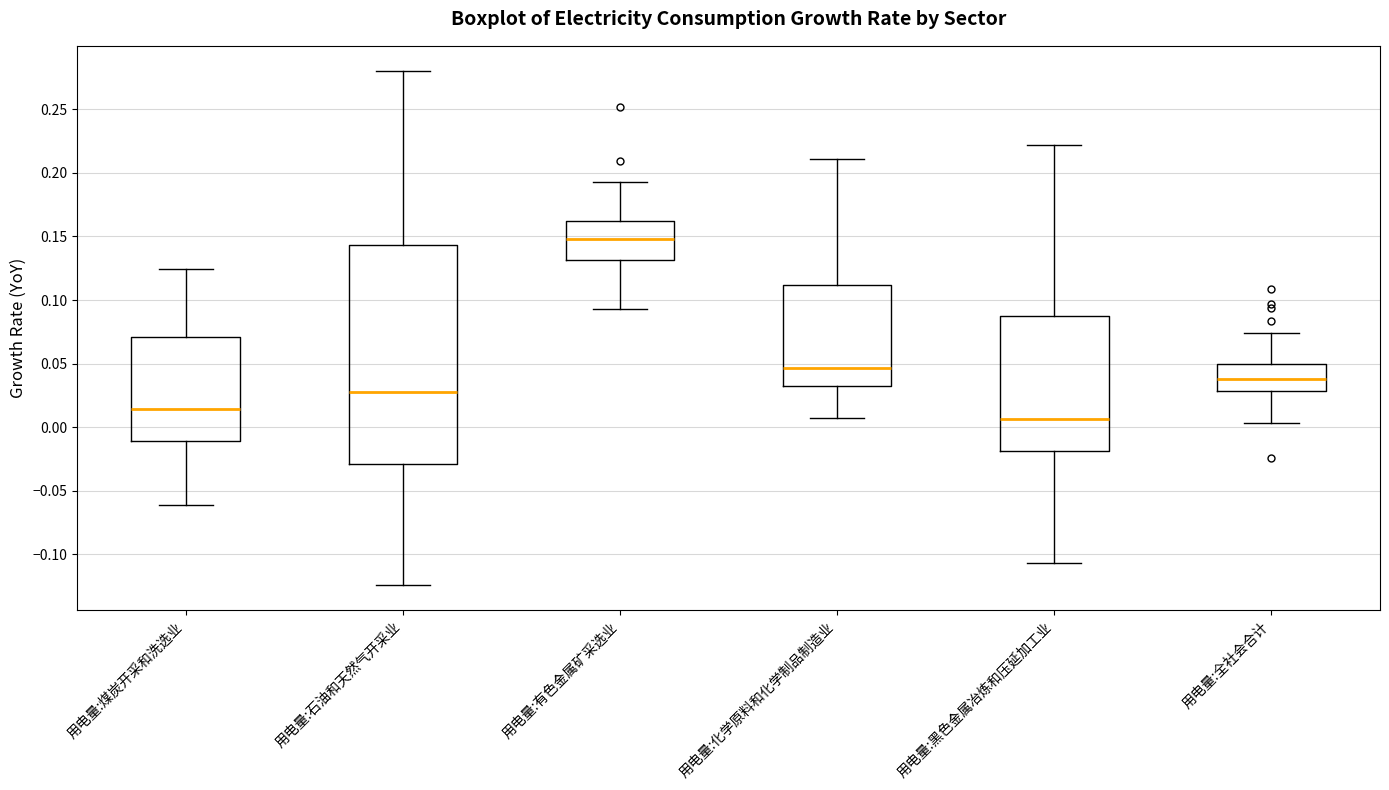

Reading left to right, read every box against the y-axis: the position of its median line, the range the box covers, and the ends of its whiskers. The values are not printed on the chart, so give them approximately, as read against the axis.

用电量:煤炭开采和洗选业: median 0.015, box -0.010 to 0.070, whiskers -0.060 to 0.125
用电量:石油和天然气开采业: median 0.030, box -0.030 to 0.145, whiskers -0.125 to 0.280
用电量:有色金属矿采选业: median 0.150, box 0.130 to 0.160, whiskers 0.095 to 0.195
用电量:化学原料和化学制品制造业: median 0.045, box 0.030 to 0.110, whiskers 0.005 to 0.210
用电量:黑色金属冶炼和压延加工业: median 0.005, box -0.020 to 0.085, whiskers -0.105 to 0.220
用电量:全社会合计: median 0.040, box 0.030 to 0.050, whiskers 0.005 to 0.075